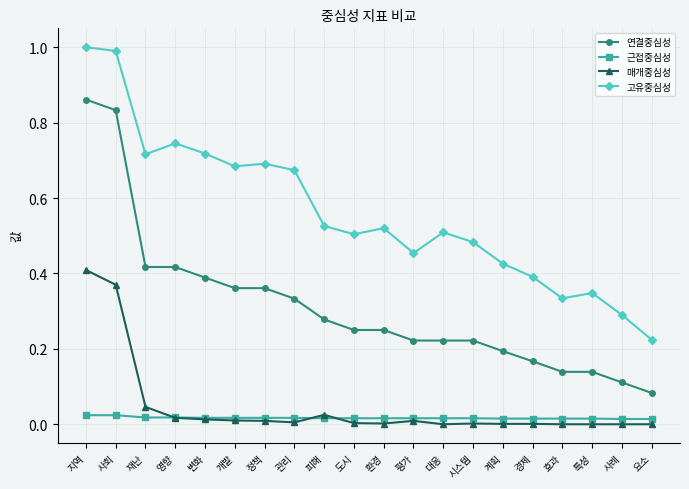

In 고유중심성, how many points are lower than both neighbors (excluding endpoints)?

5